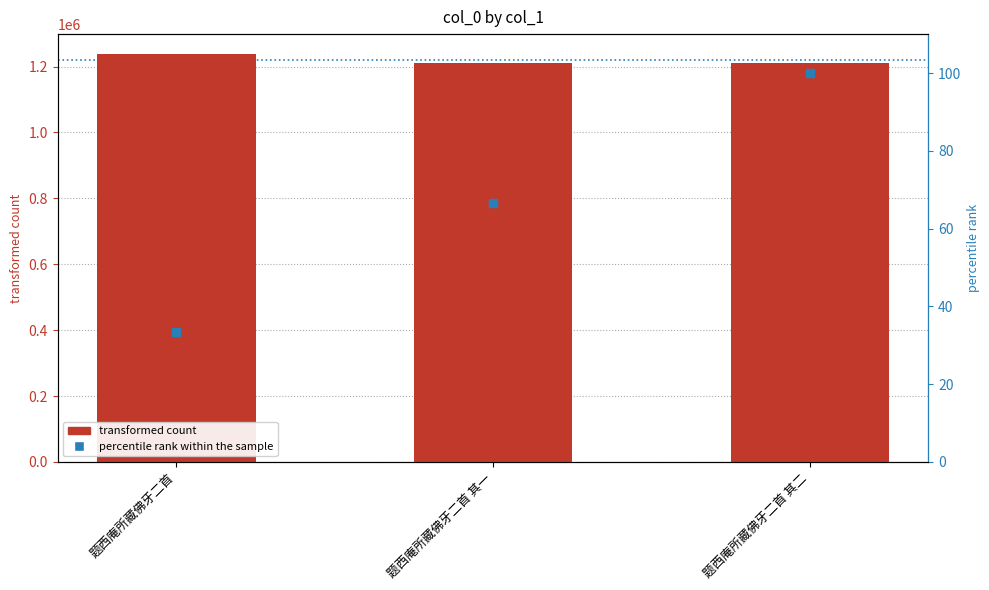

Which series reaches the maximum Y coordinate?

col_0